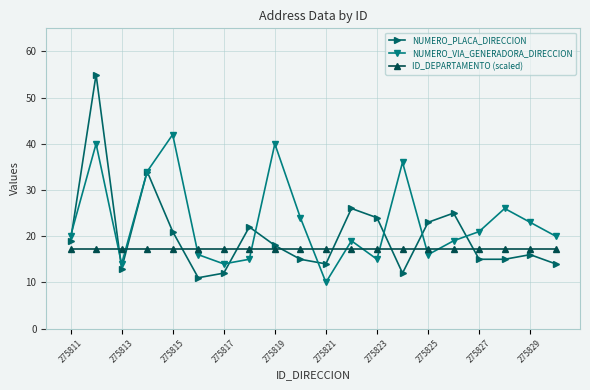

Which series has the largest range (max minus min)?

NUMERO_PLACA_DIRECCION